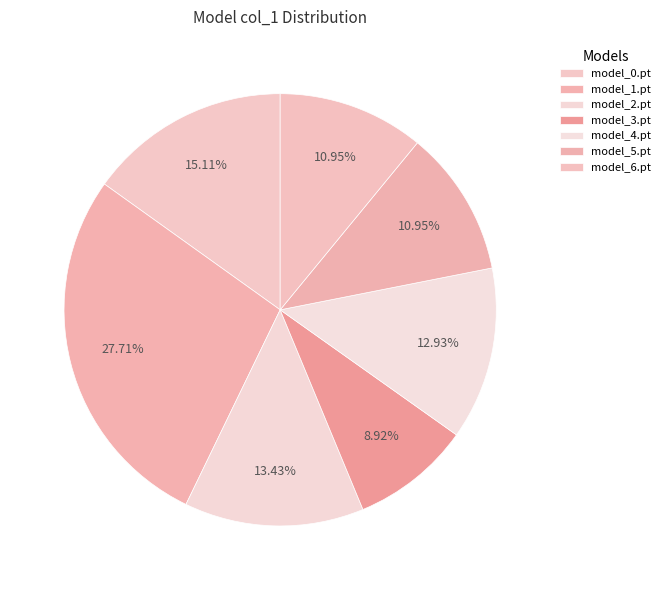

The model_0.pt slice represents 26% of the pie. True or false?

False